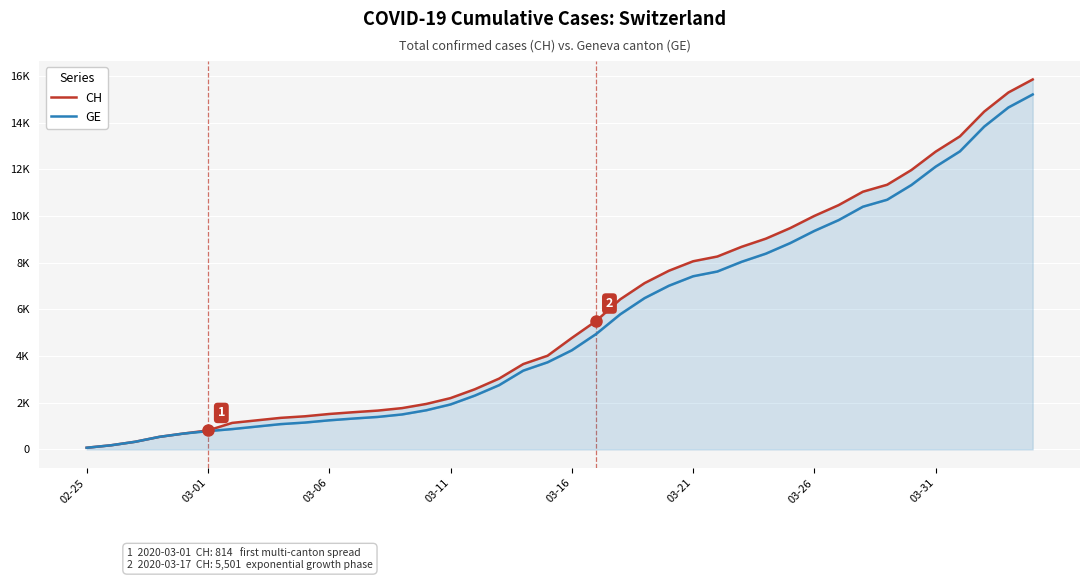

Rank the series at 23 from highest to lowest value.

CH, GE